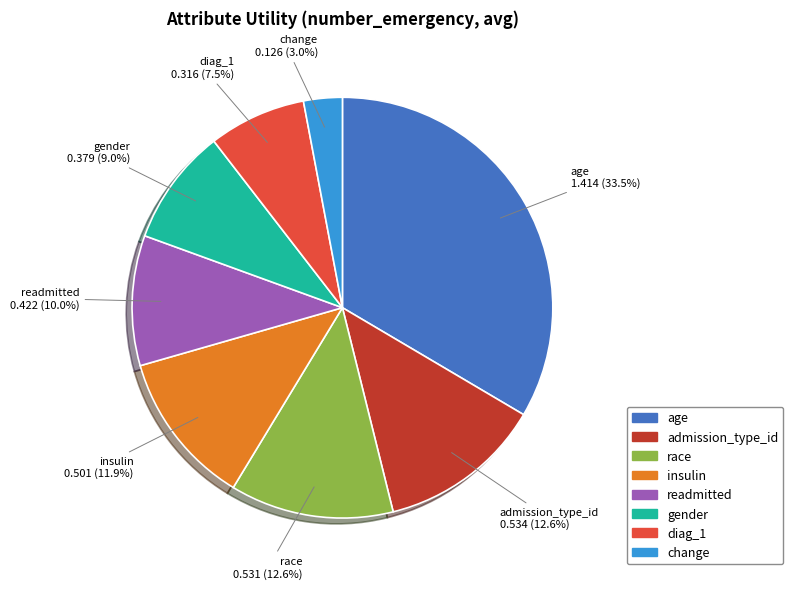

Which category has the smallest portion of the pie?

change